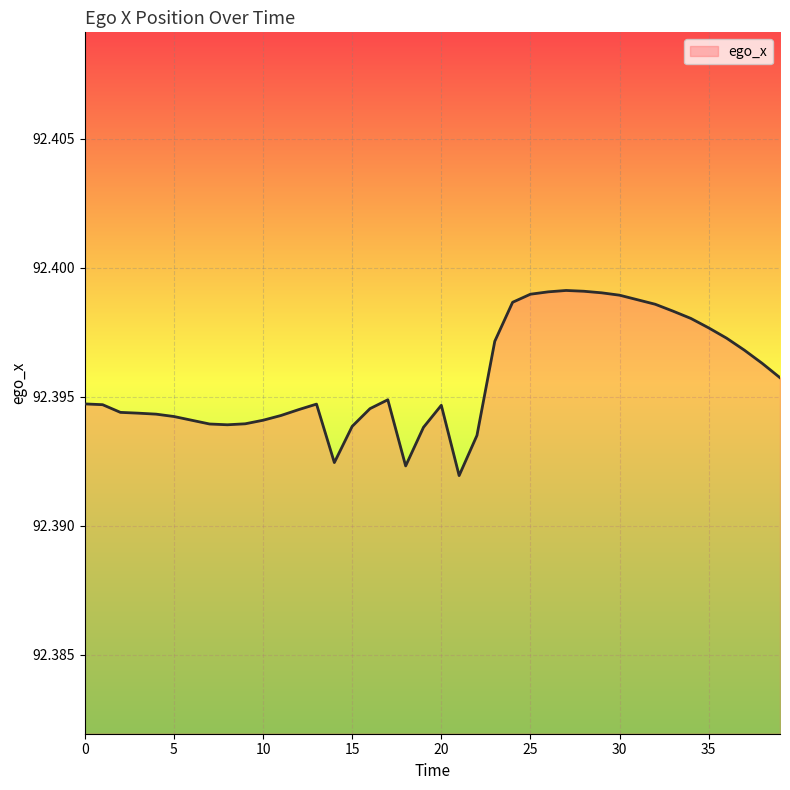

At which category does the data reach its first local peak?

13